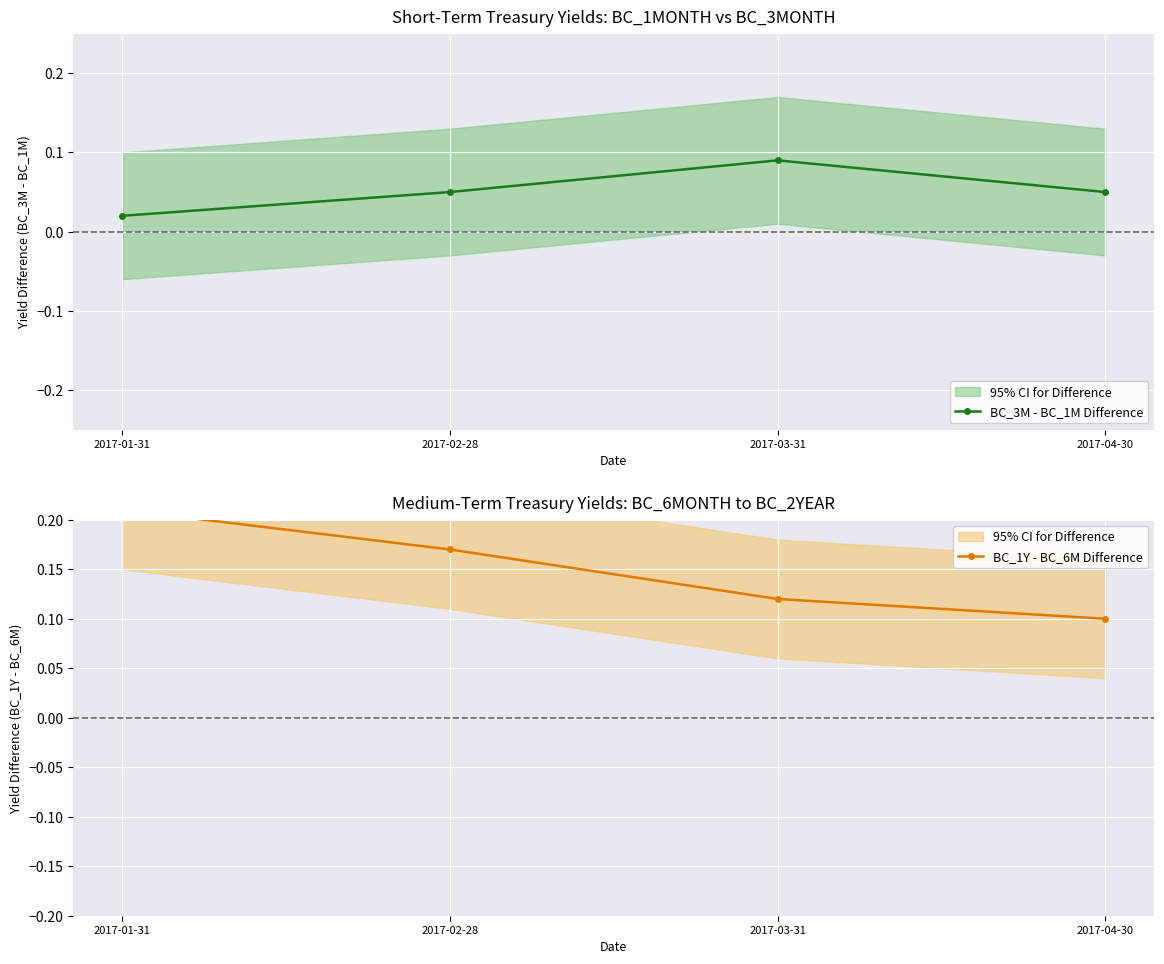

How many BC_1Y - BC_6M Difference values are between 0 and 1?

4